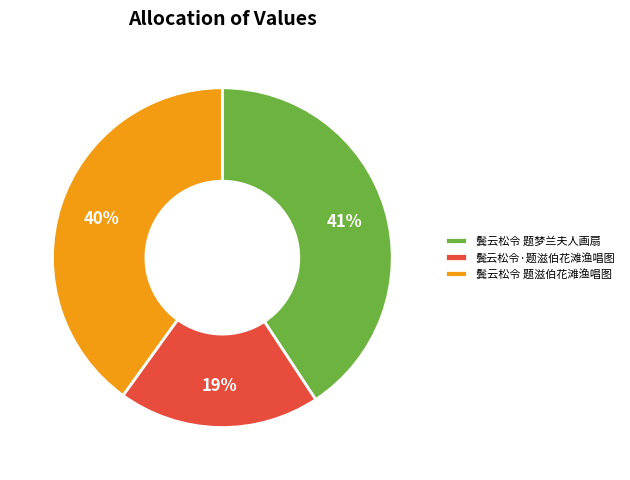

Rank the categories by value from highest to lowest.

鬓云松令 题梦兰夫人画扇, 鬓云松令 题滋伯花滩渔唱图, 鬓云松令·题滋伯花滩渔唱图